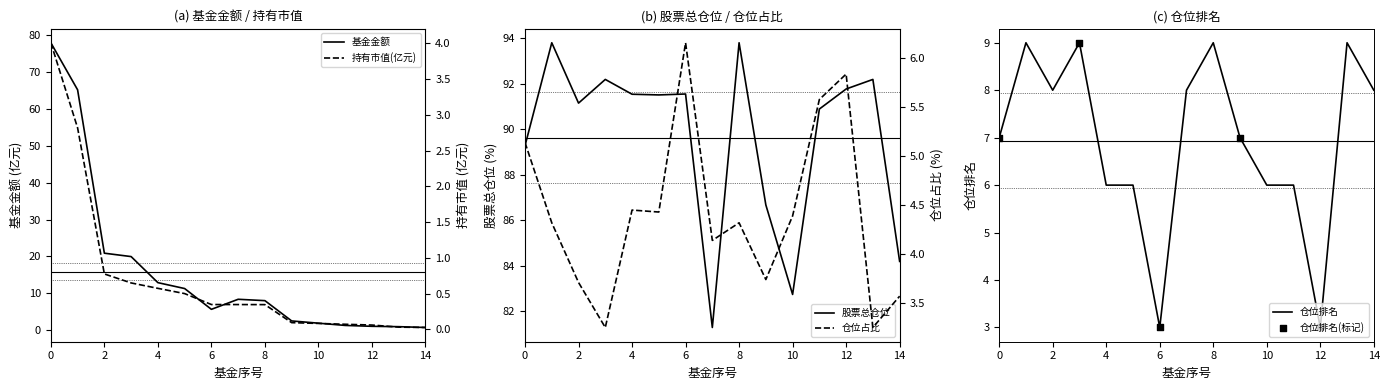

Is the value of 持有市值(亿元) at 10 greater than the value of 股票总仓位 at 2?

No